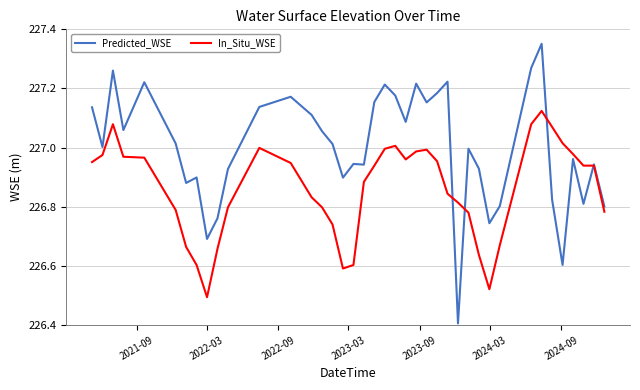

Does the chart have visible grid lines?

Yes